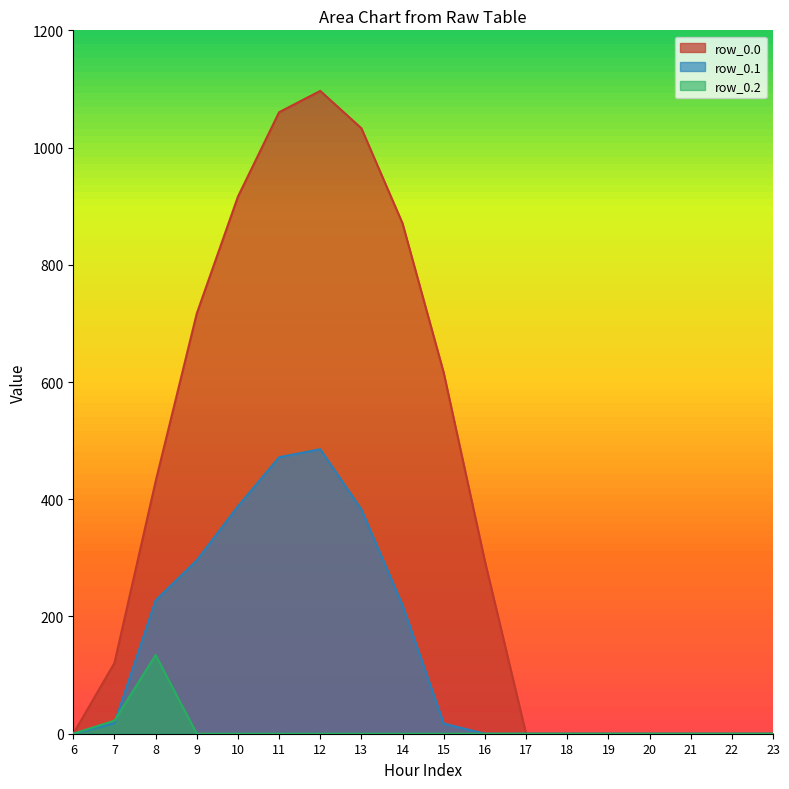

Between 14 and 20, which series saw the biggest shift?

row_0.0